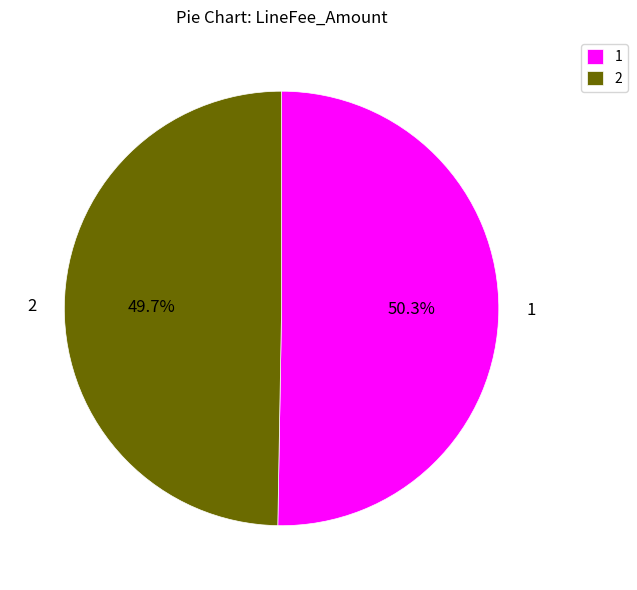

Is 2 the majority of the pie?

No